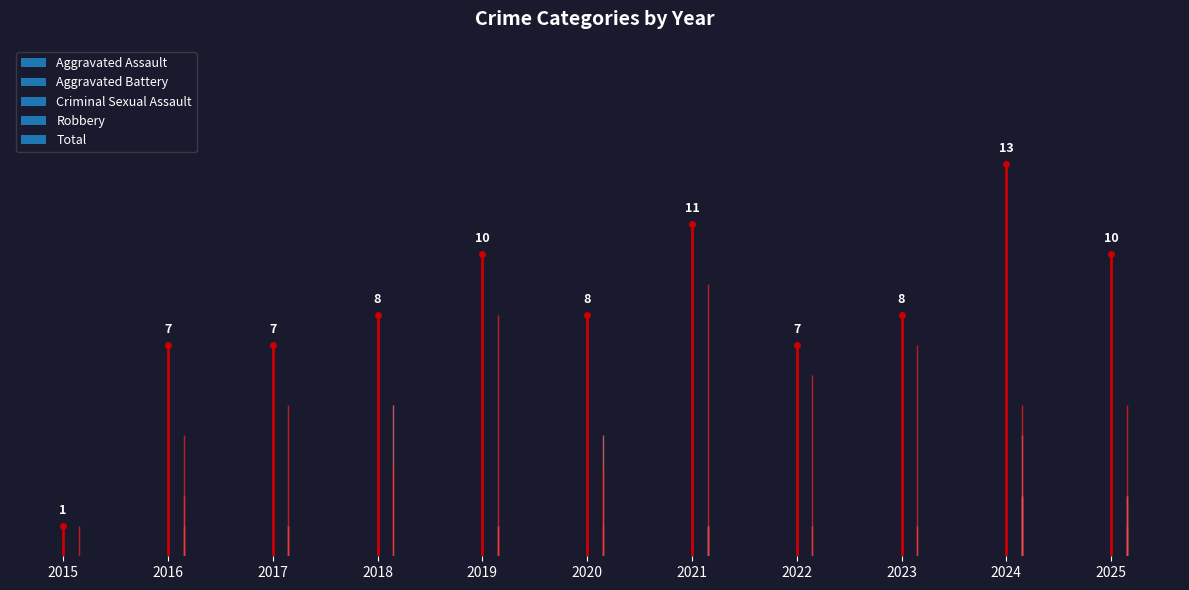

What is the value of the Total bar at the 9th from the left?

8